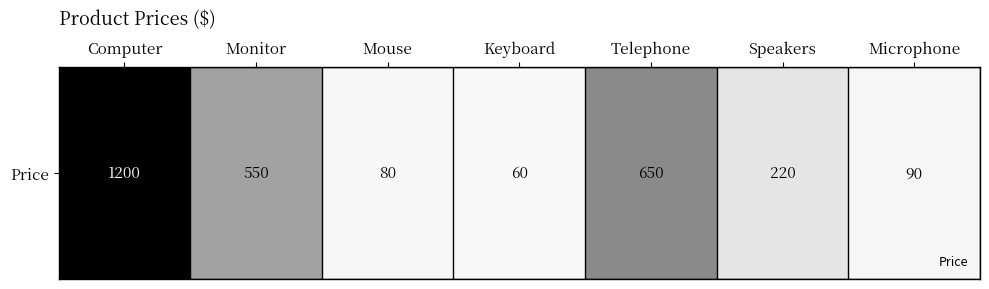

Reading right to left, transcribe all the data shown in this chart.

Microphone=90	Speakers=220	Telephone=650	Keyboard=60	Mouse=80	Monitor=550	Computer=1200